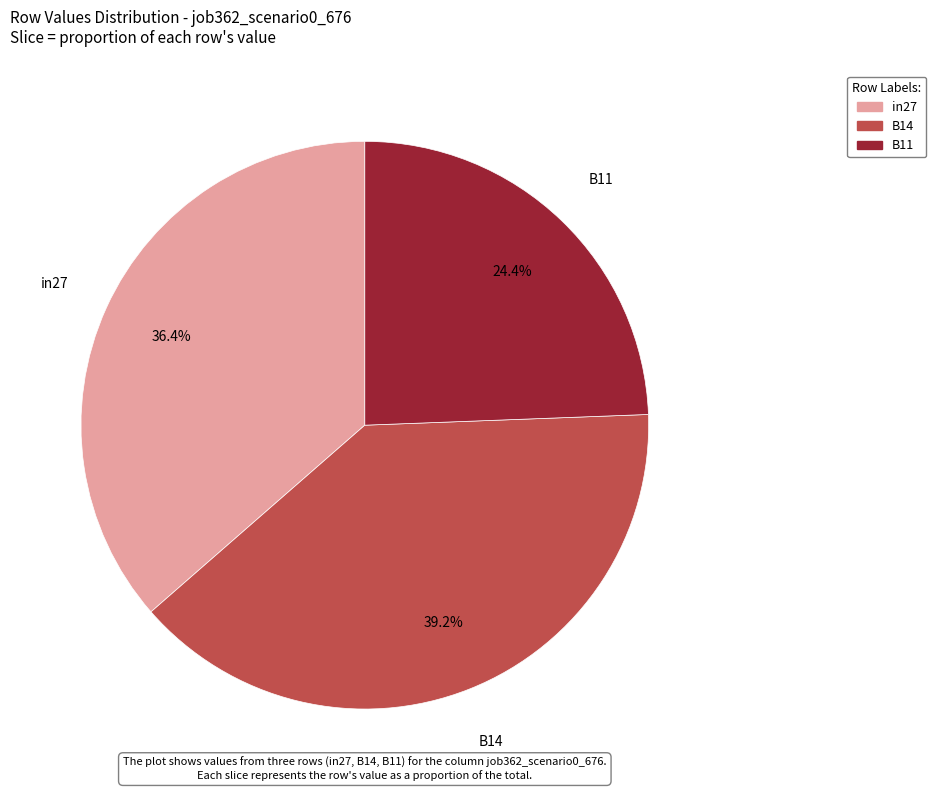

The B14 slice represents 53% of the pie. True or false?

False